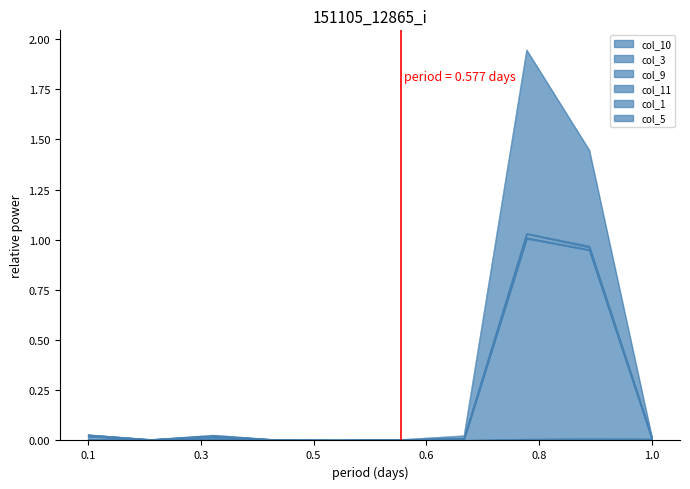

Which series has the largest total across all categories?

col_5